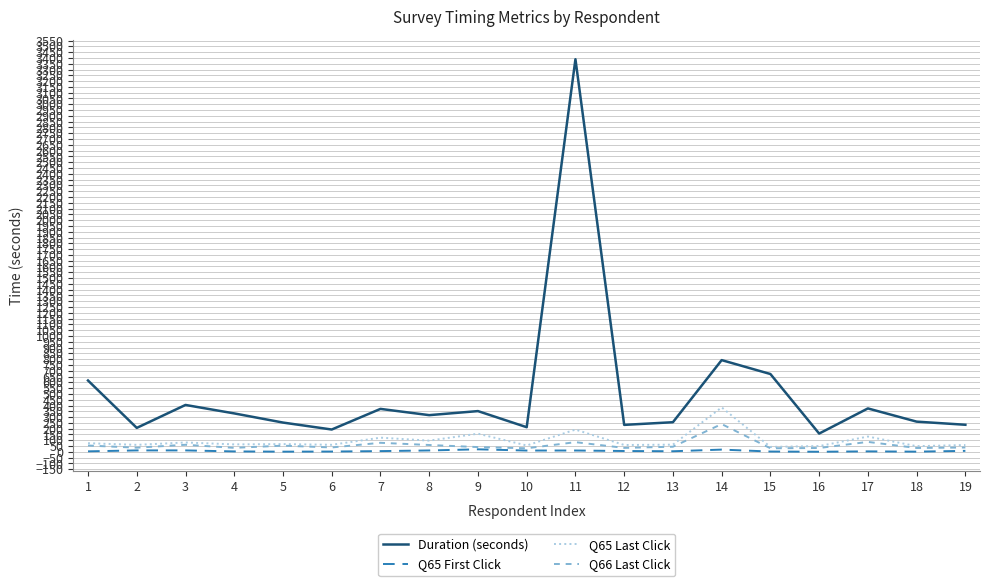

Is the value of Q66 Last Click at 1 greater than the value of Q65 First Click at 19?

Yes